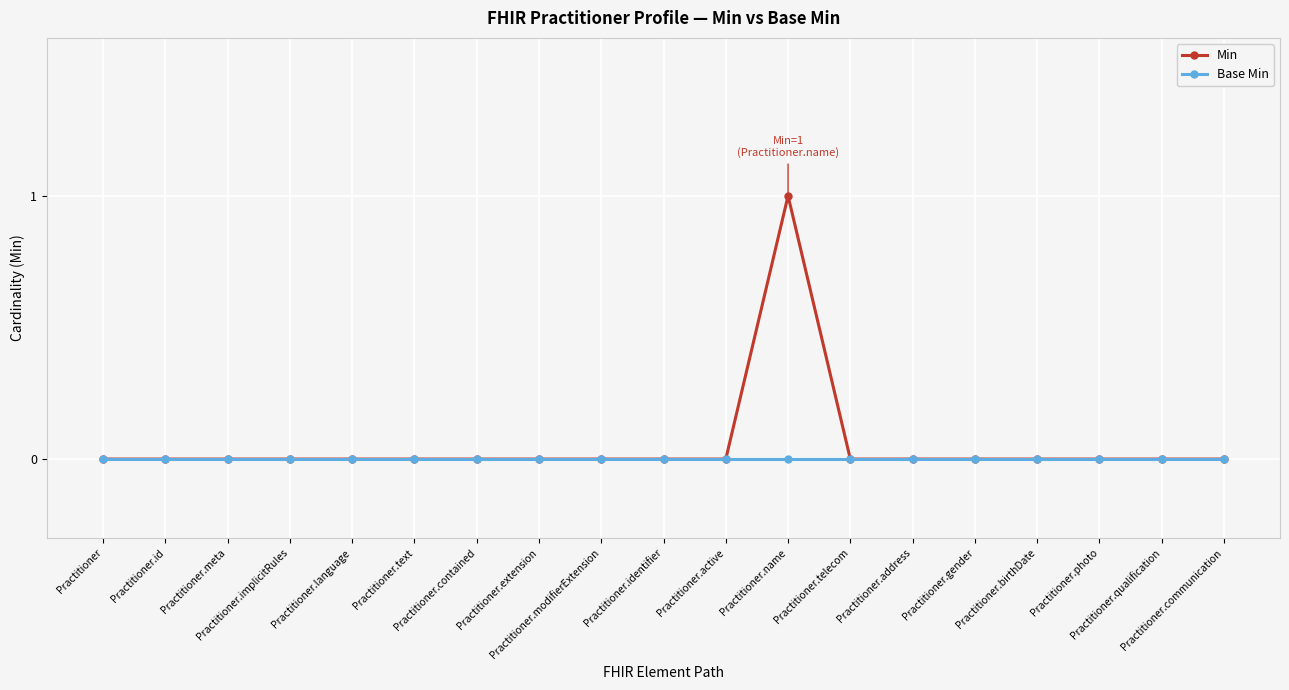

Which series has the widest spread of values?

Min